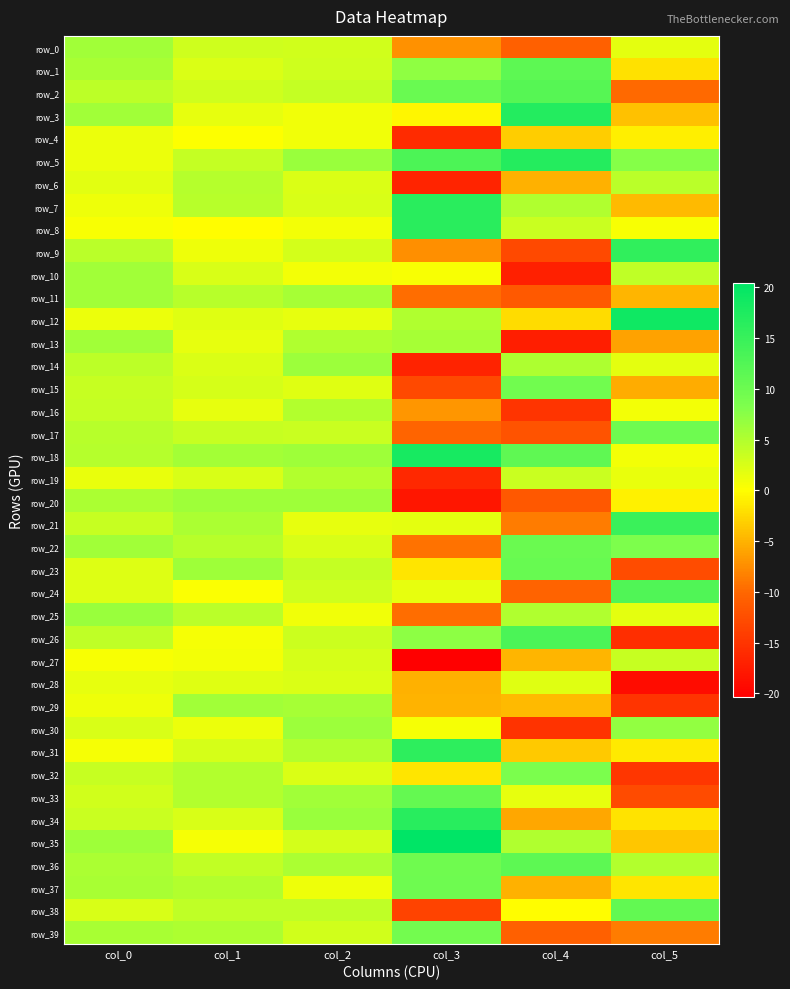

Which has a higher value, col_2 or col_5?

col_2